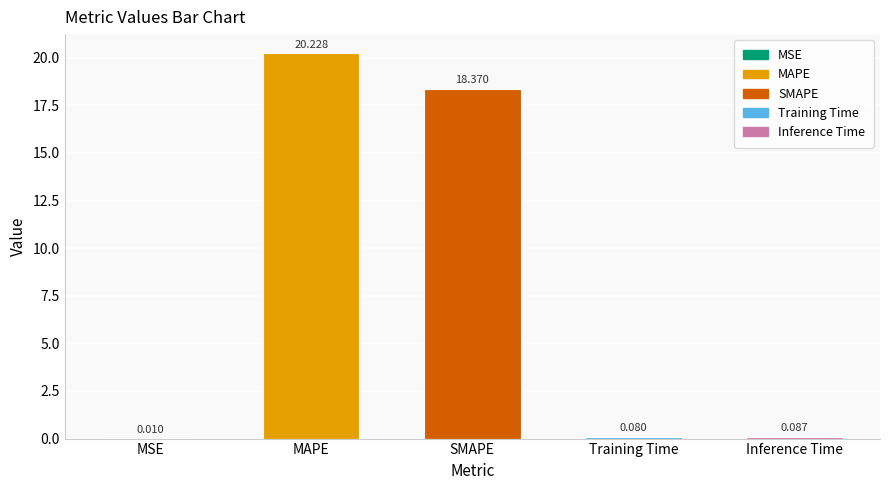

Are the bars horizontal?

No